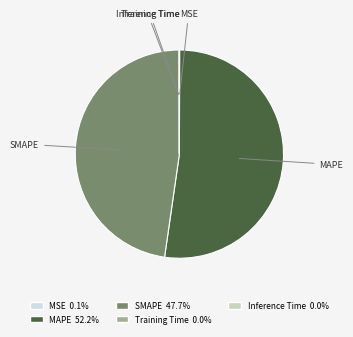

Which category has the biggest portion of the pie?

MAPE